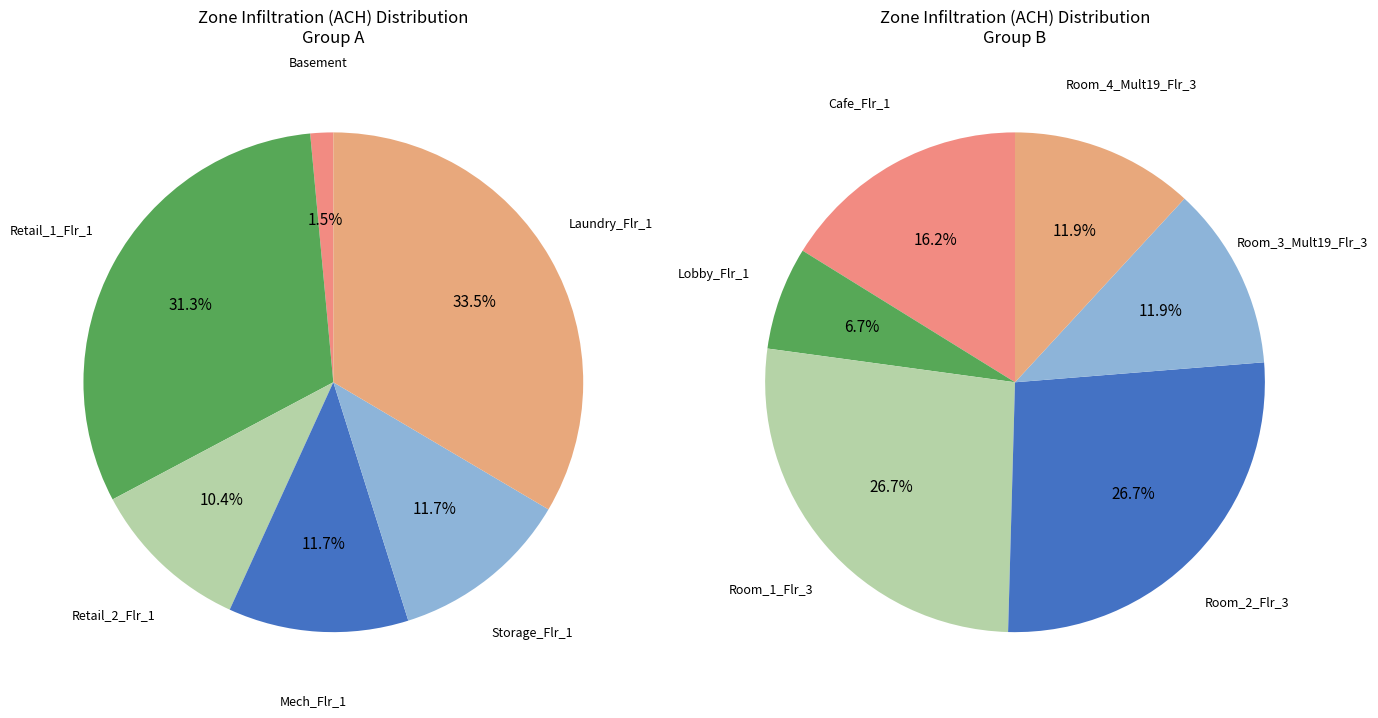

Is Lobby_Flr_1 the majority of the pie?

No